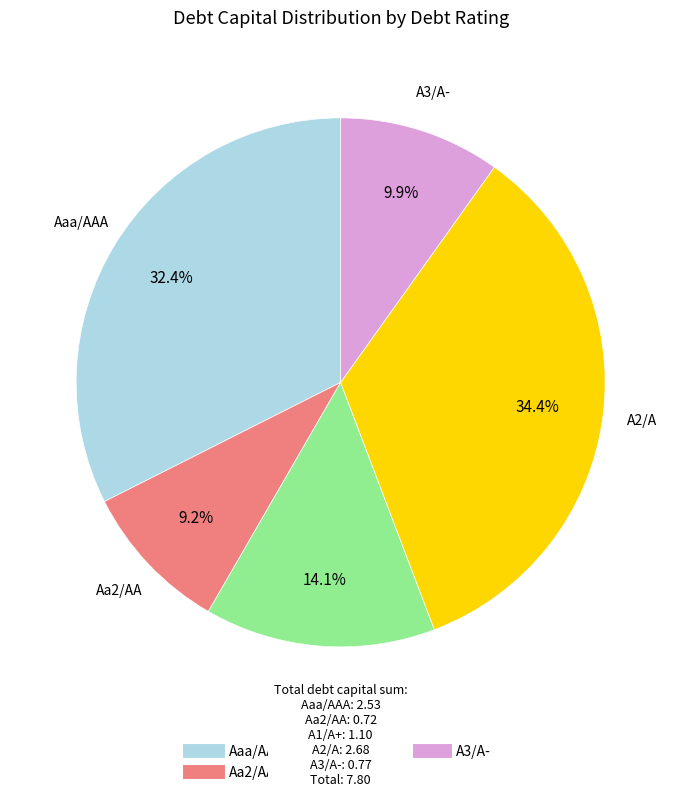

Which has a higher value, Aaa/AAA or Aa2/AA?

Aaa/AAA